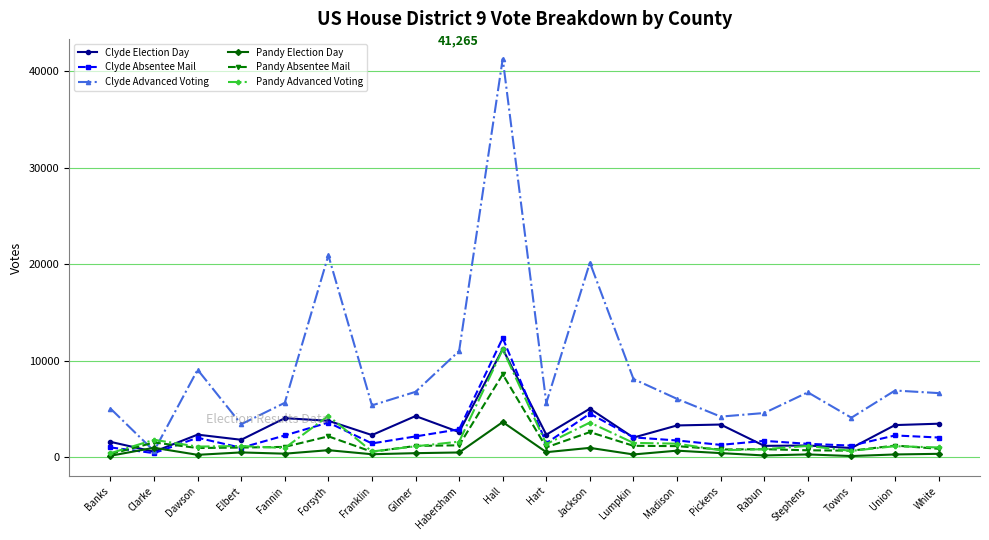

True or false: Clyde Election Day has a value of 1808 at Elbert.

True